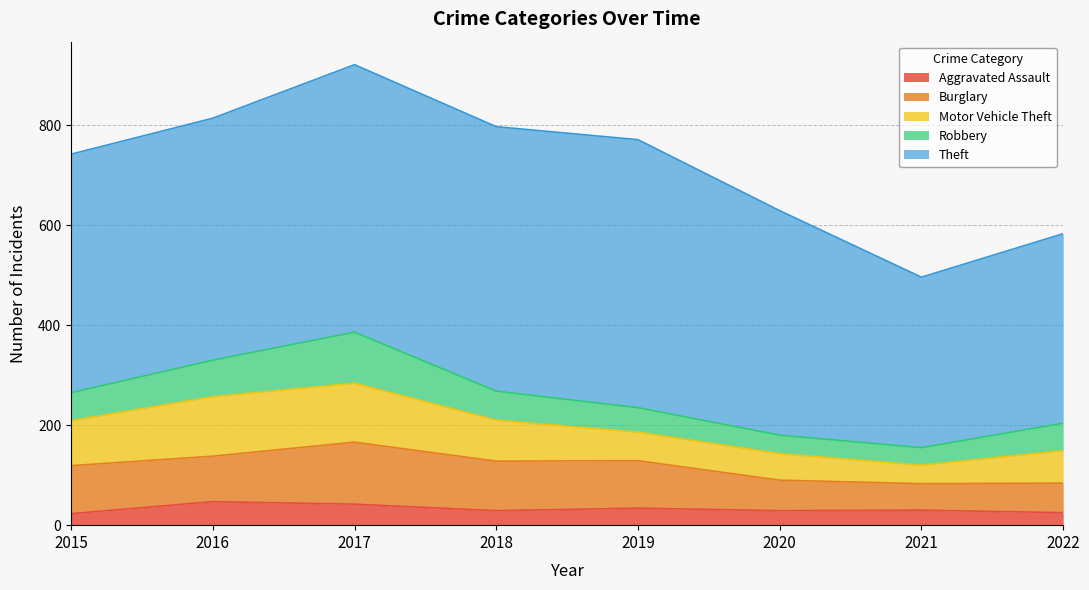

At which label does Aggravated Assault first exceed 30?

2016